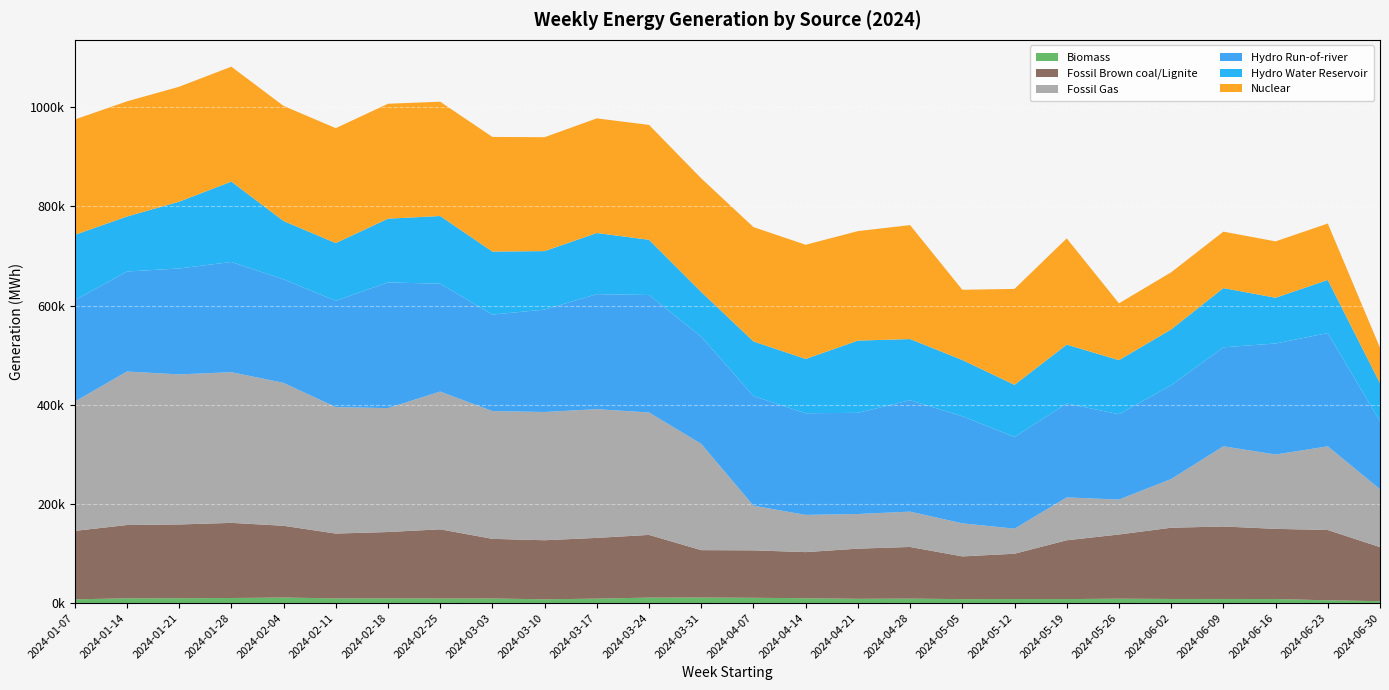

Reading left to right, list all the values displayed in this chart.

Biomass: 7573.0	9578.8	9786.8	10220.2	11198.0	9419.5	9476.2	9262.8	9293.2	7616.5	8984.5	11045.2	11174.8	10674.0	9742.2	8635.8	9031.2	7973.5	8240.5	8106.8	8857.8	8313.2	8349.2	8178.0	5619.0	3799.8
Fossil Brown coal/Lignite: 137977.5	147820.8	148743.5	151520.8	144687.0	130770.0	133814.0	139479.8	120218.8	119108.8	122485.0	126437.5	95596.0	95649.2	93036.8	101137.5	104146.2	86151.8	91277.8	118554.8	129445.2	143634.5	146123.2	141503.2	141737.0	109038.8
Fossil Gas: 260817.8	309571.0	302614.5	303894.0	288204.8	255015.5	249919.5	277825.2	257664.2	258639.0	259577.0	246882.8	214292.2	90017.2	75050.0	69868.2	71249.0	66677.2	50560.0	86432.8	70406.8	98226.0	161707.2	149944.2	168763.2	116903.0
Hydro Run-of-river: 204170.8	201693.2	213621.2	222252.8	208788.5	214311.5	253452.0	217460.5	194595.0	206515.5	231980.2	236910.5	216122.8	221094.8	204997.5	204003.8	224735.8	215998.2	184773.2	189388.8	172150.0	189180.8	199580.0	223868.5	228376.2	136851.0
Hydro Water Reservoir: 131960.2	110876.8	134700.8	162110.2	117598.2	116480.5	128578.2	136532.8	127058.2	117933.2	123279.2	111319.8	90236.0	110194.0	109472.0	145705.8	123277.5	113395.5	105323.5	118717.0	109038.5	112476.5	119439.0	92279.0	107071.2	76766.5
Nuclear: 232640.0	232251.0	231798.0	231751.0	232145.0	231734.0	231733.8	230516.5	231194.5	229724.8	231168.0	231689.2	229045.2	230602.2	230285.8	220760.8	229831.2	141622.5	193414.5	214263.8	114572.8	115238.2	113845.8	113667.8	113868.8	71579.0